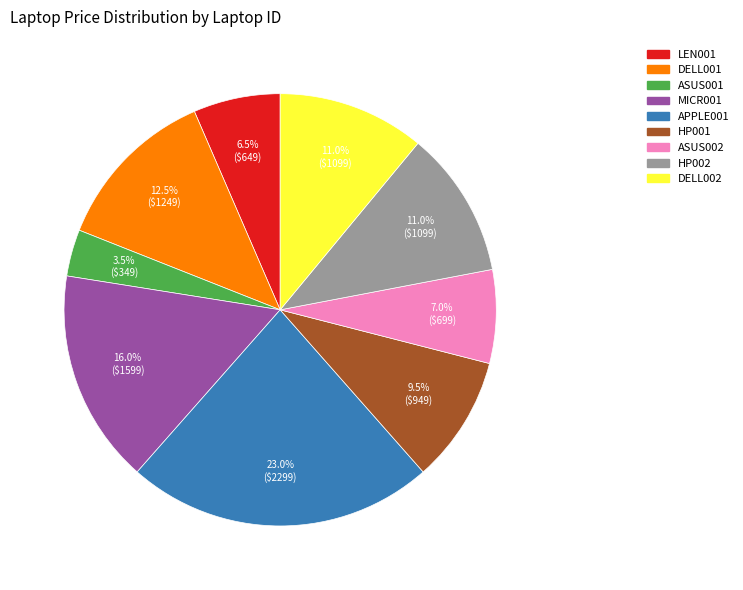

How many slices are in this pie chart?

9